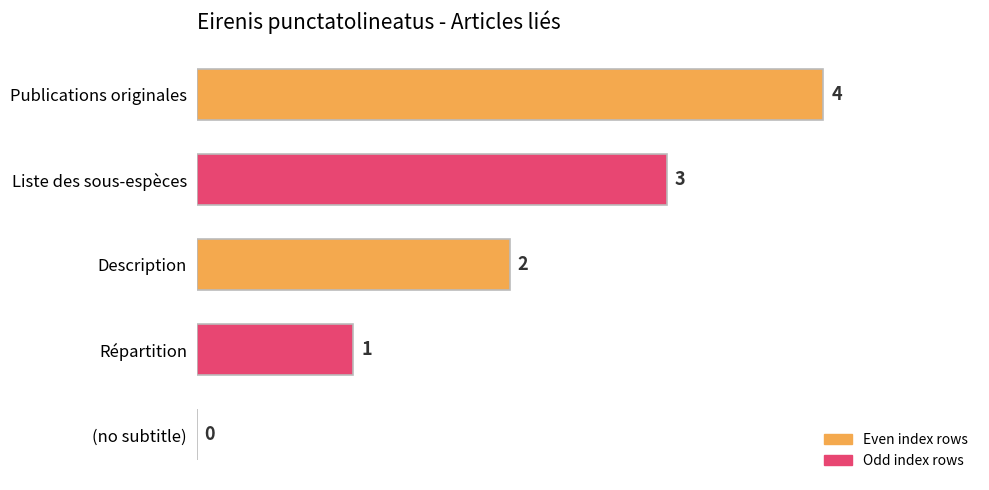

At which category does the chart reach its peak across all series?

Publications originales